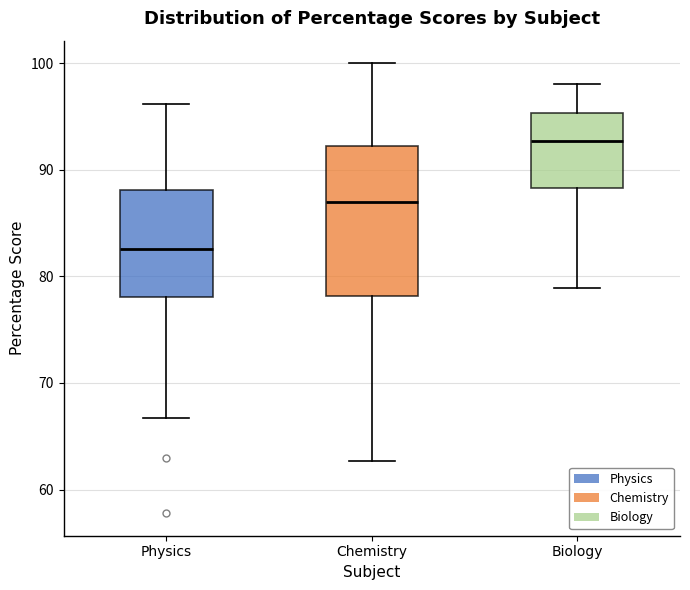

Which box is the tallest, from its lower edge to its upper edge?

Chemistry